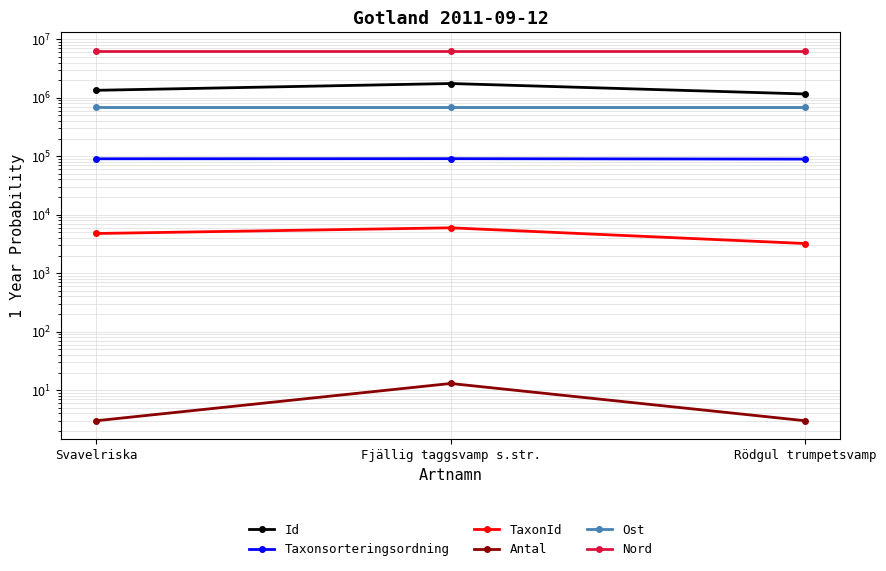

How many TaxonId values are between 3215 and 5964?

3